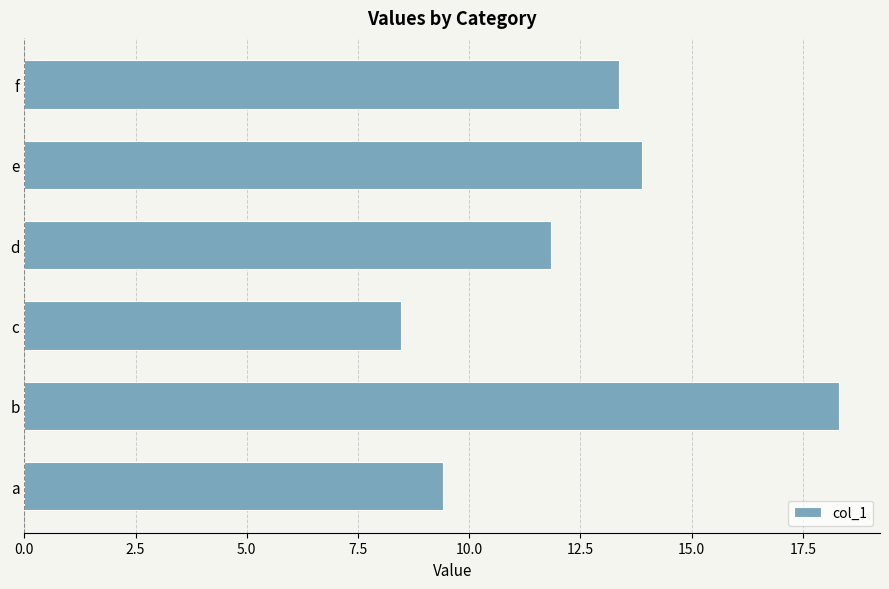

Reading bottom to top, what are all the values shown in this chart?

9.4	18.3	8.5	11.8	13.9	13.4